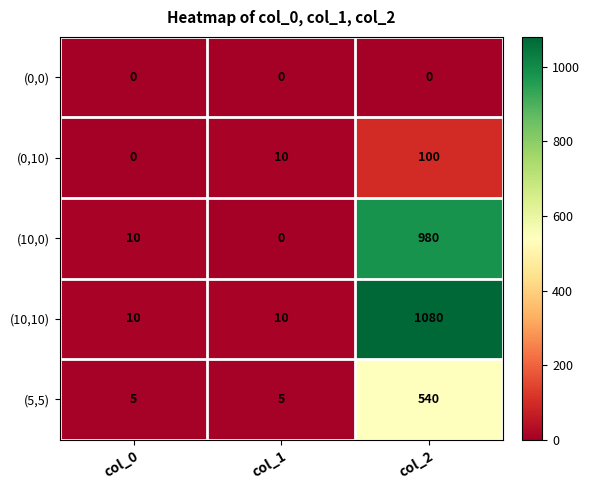

What is the spread (max minus min) of values at col_0?

10